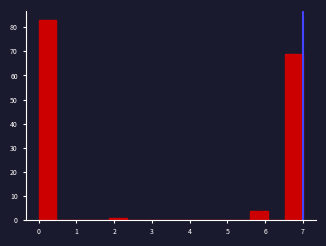

What is the height of the bar covering 0.0 to 0.5 on the x-axis? Neither the bar edges nor the heights are printed on the chart, so give them approximately, as read against the axes.

83